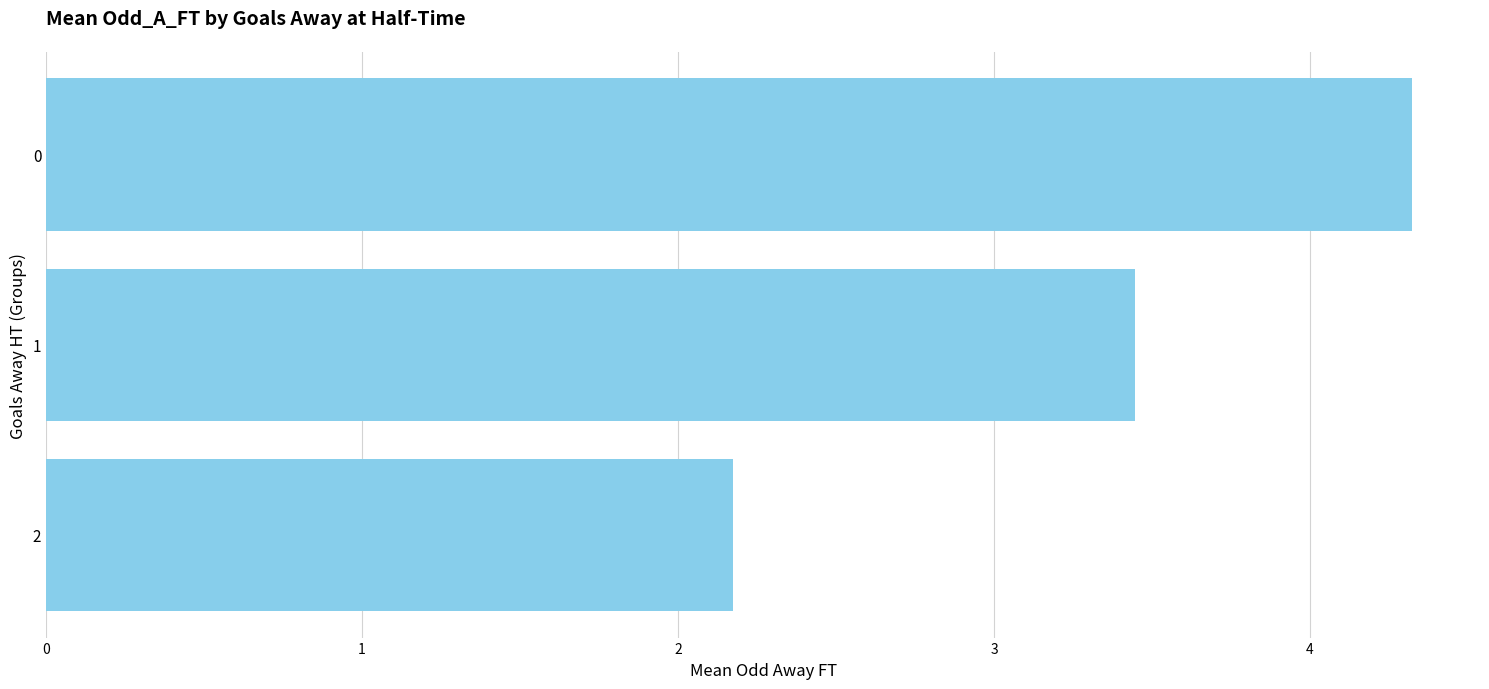

How many categories are shown in the chart?

3